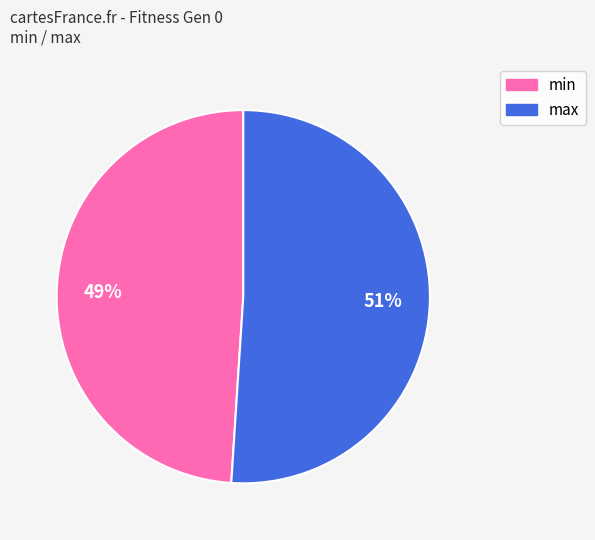

To the nearest percent, what is the difference between the min and max slice percentages?

2%